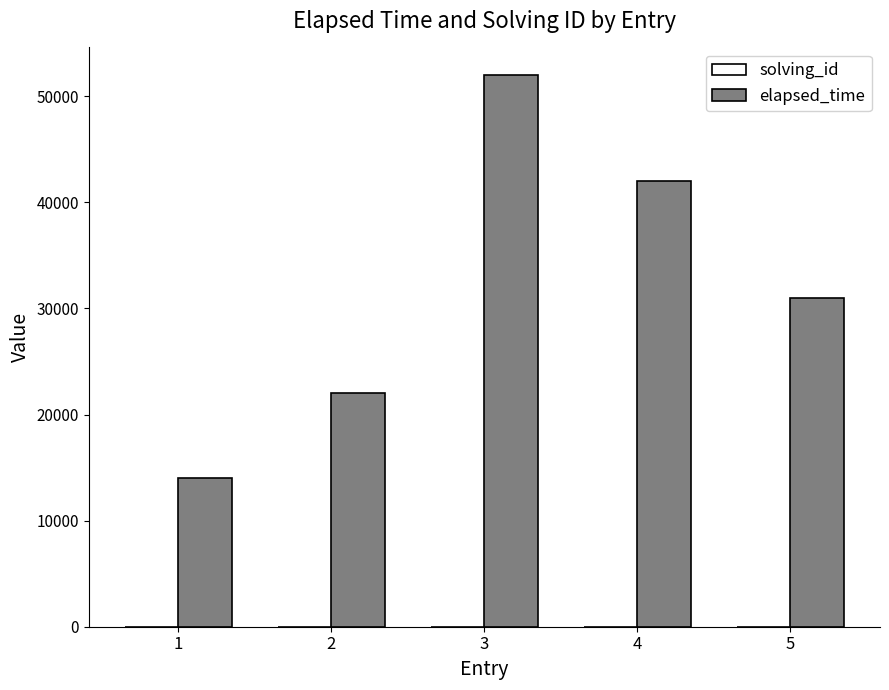

Which series changed the most between 1 and 4?

elapsed_time